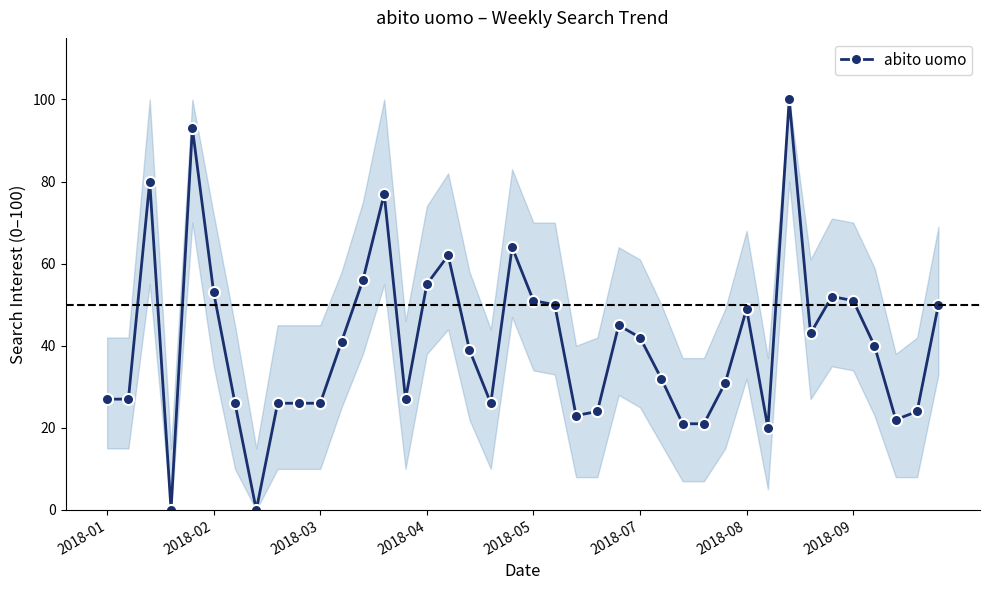

What is the maximum value shown in the chart?

100